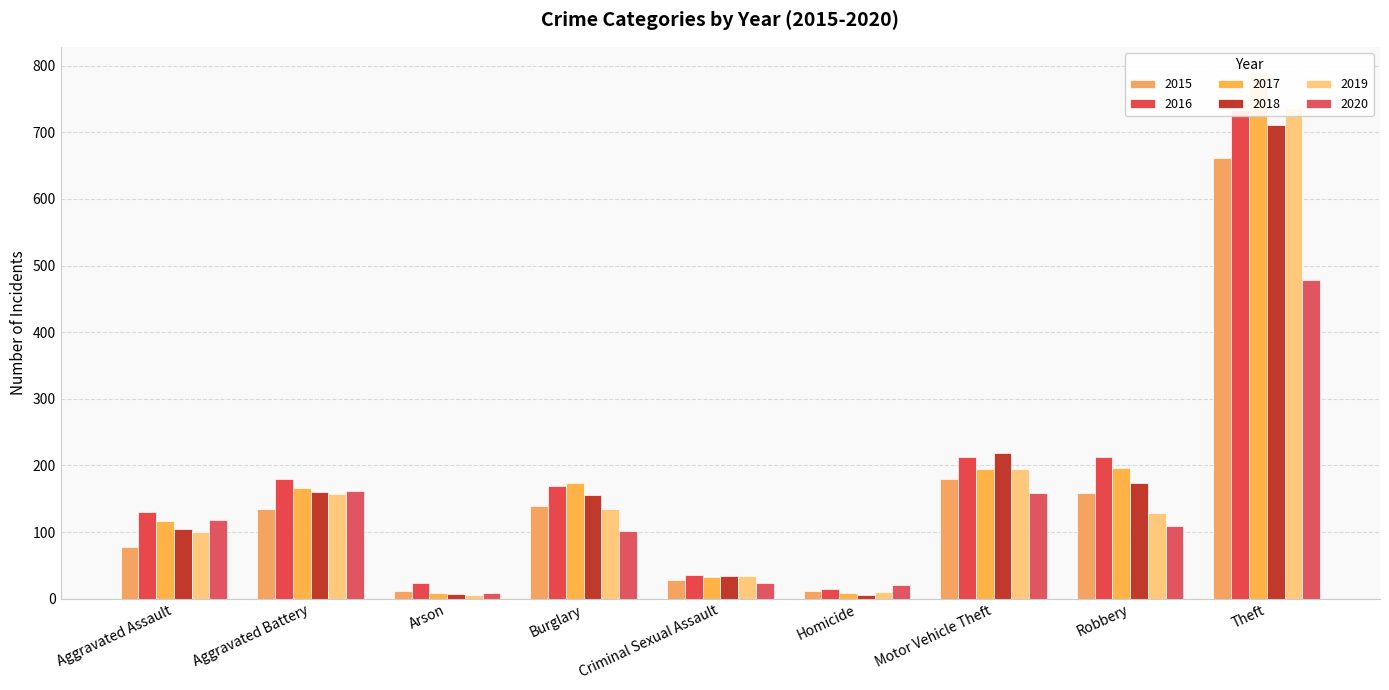

Which series has the widest spread of values?

2017